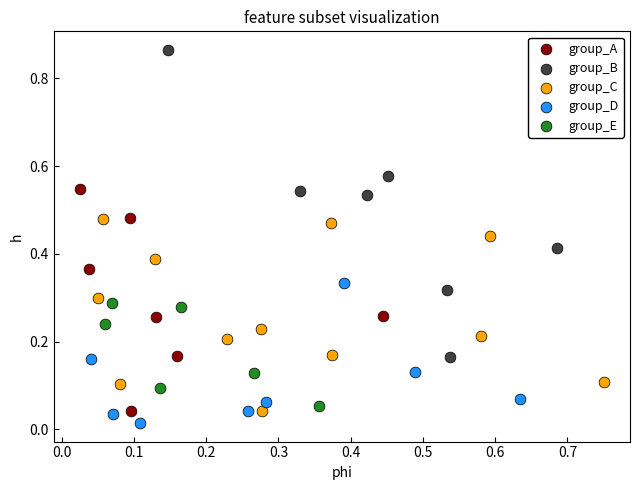

Which series has the largest Y range (max minus min)?

group_B